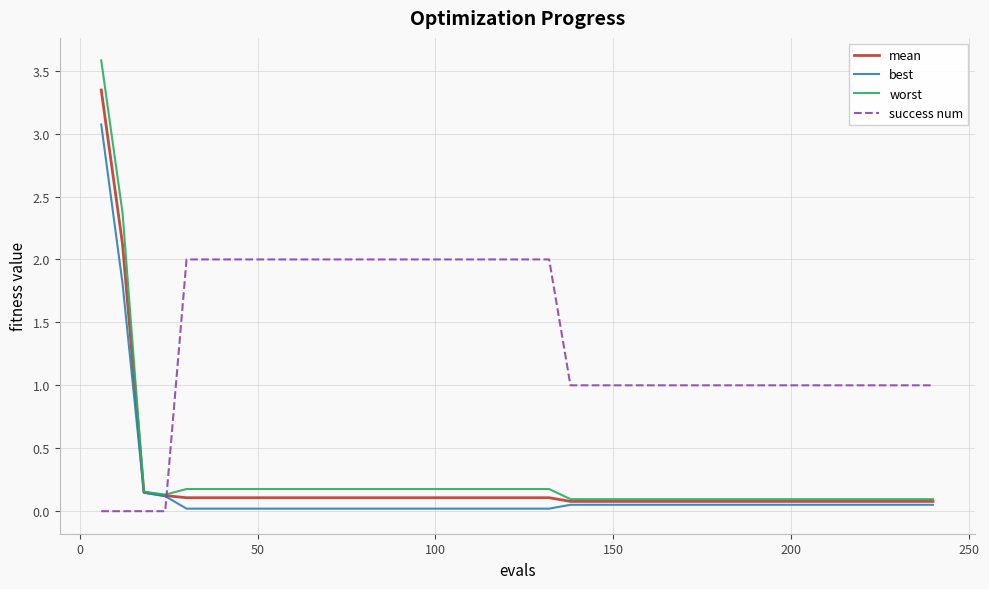

What is the greatest value displayed?

3.6